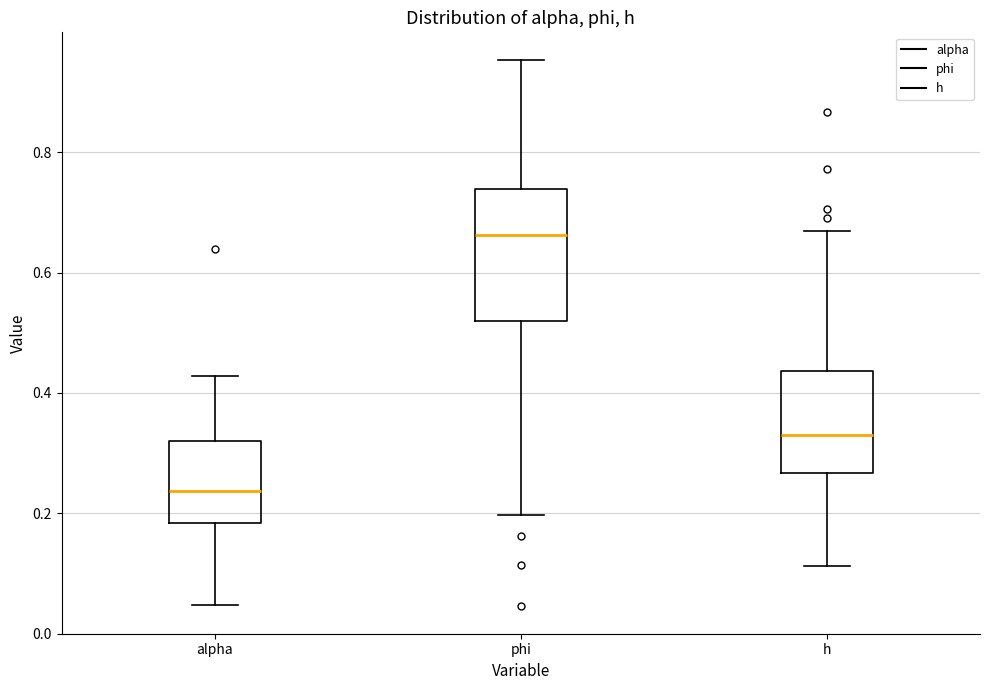

Where is the upper edge of the box for h on the y-axis? The values are not printed on the chart, so give them approximately, as read against the axis.

0.44